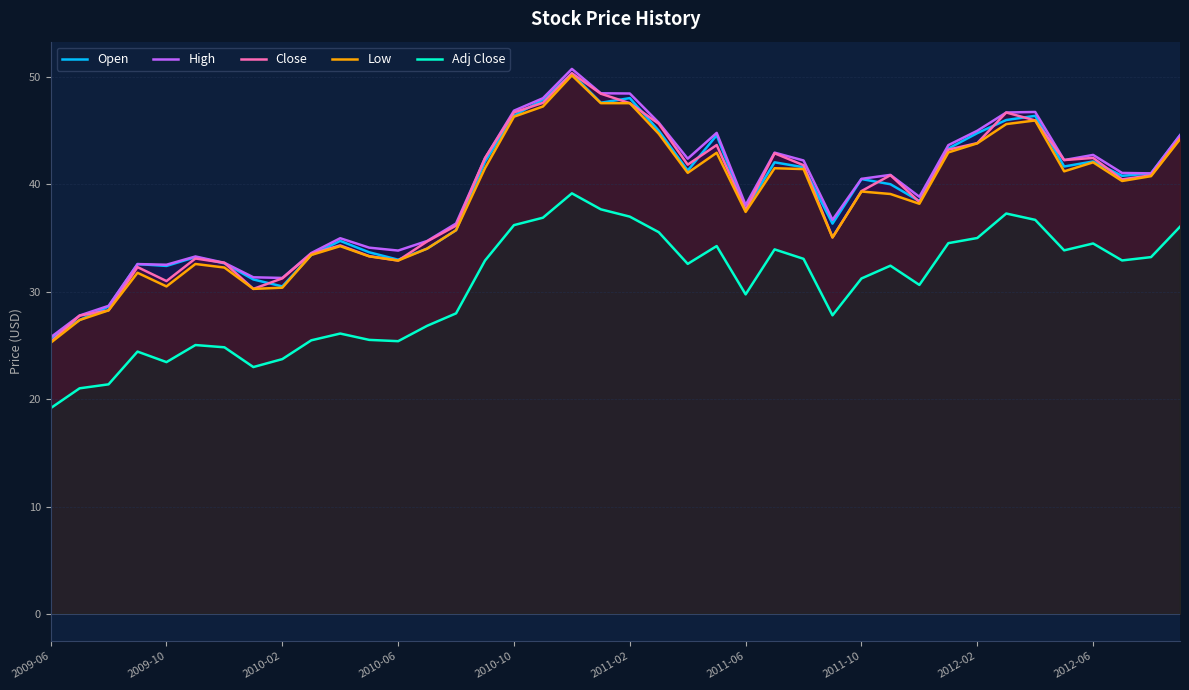

What is the difference between the second highest and second lowest values in the Adj Close series?

16.7